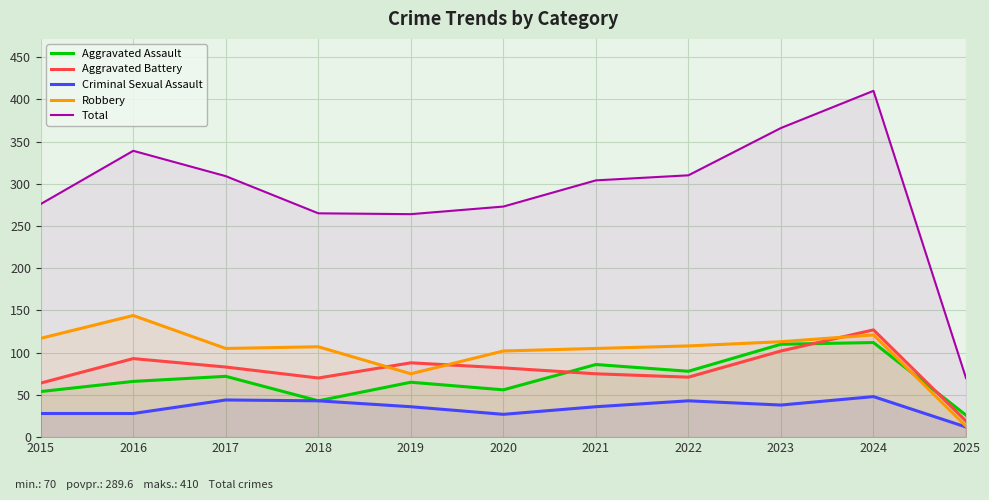

Which series has the widest spread of values?

Total